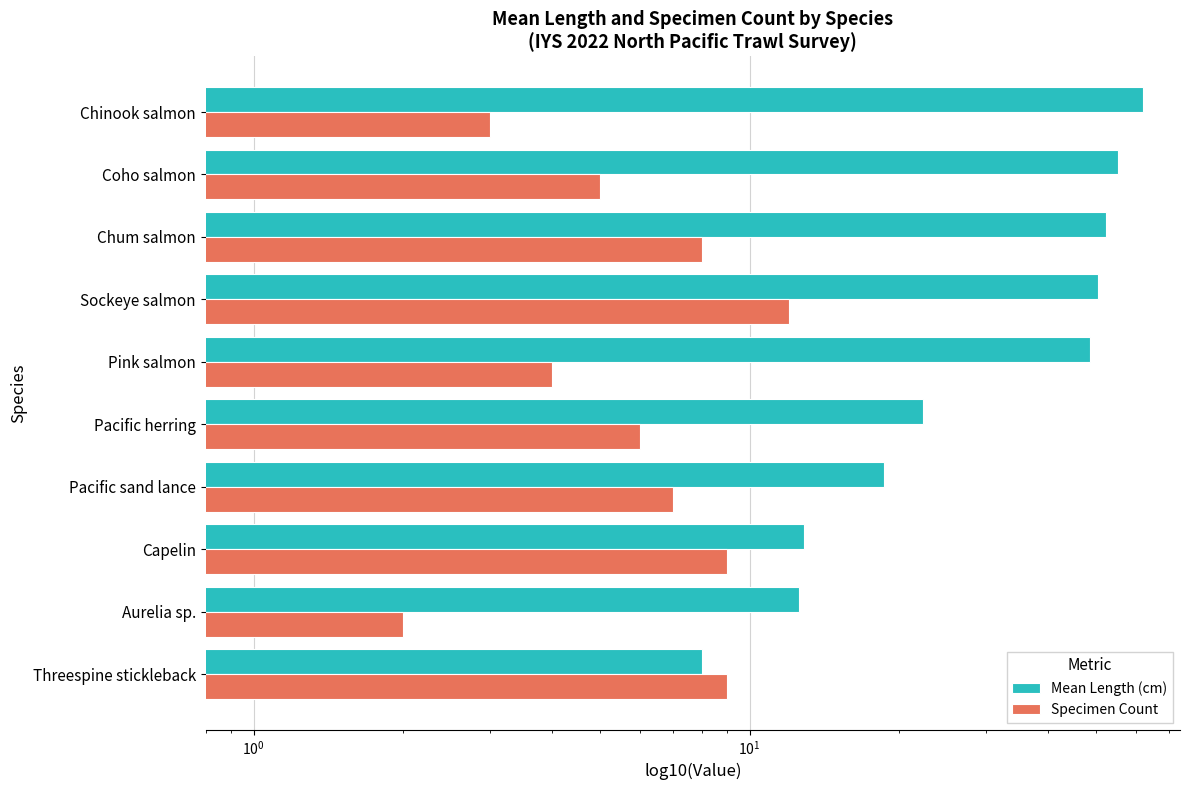

What is the difference between the maximum and minimum values in the Mean Length (cm) series?

54.1